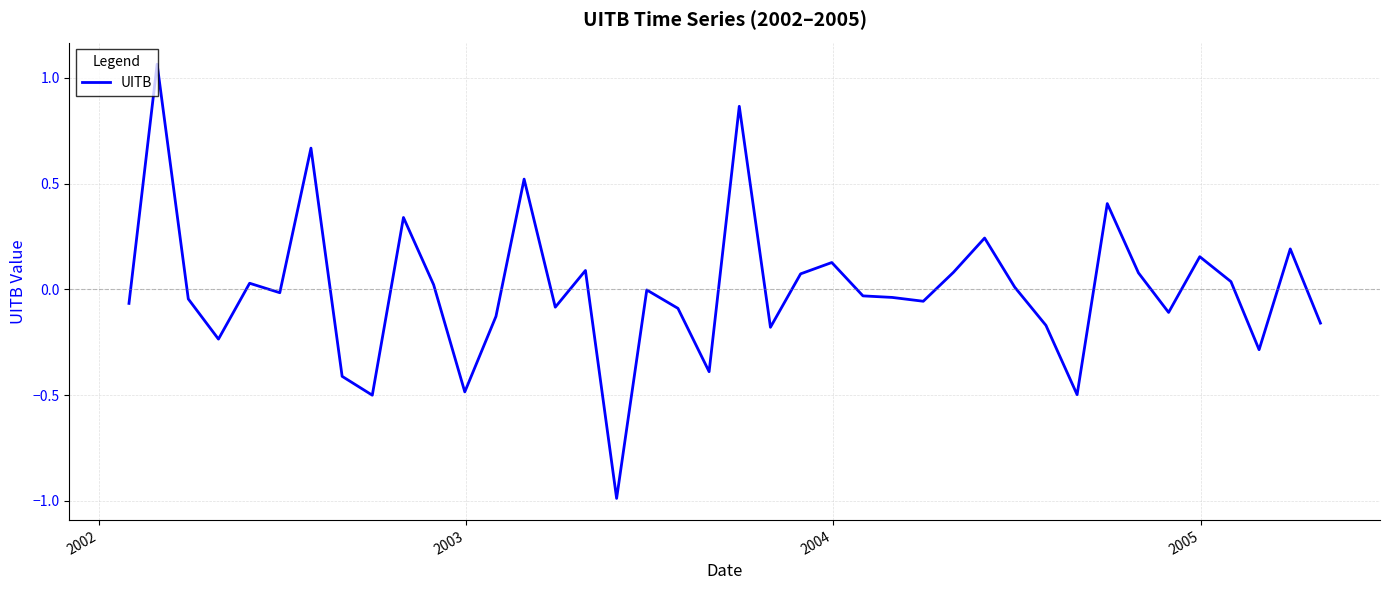

What is the difference between the maximum and minimum values?

2.1